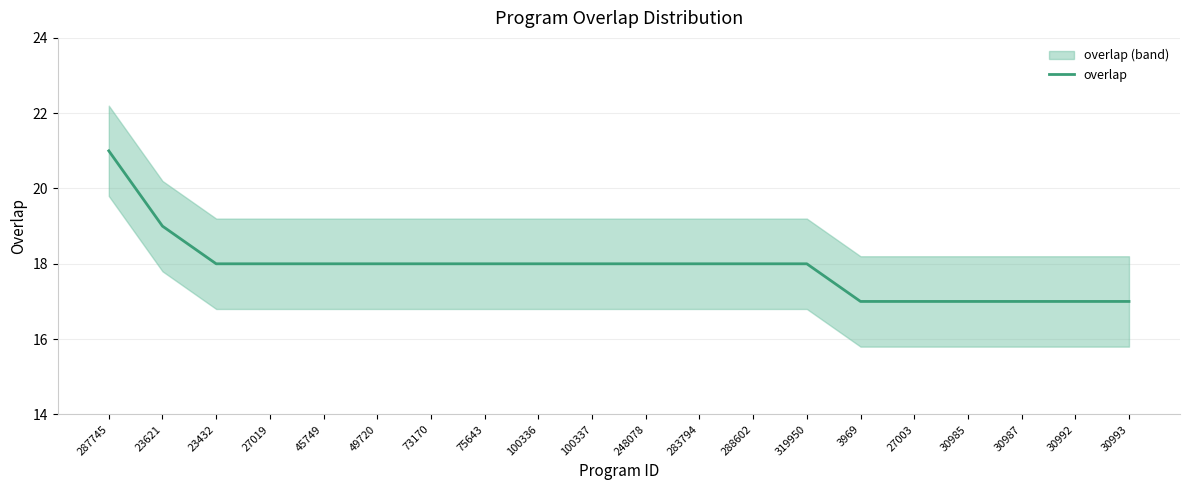

The value at 30993 is 17. True or false?

True